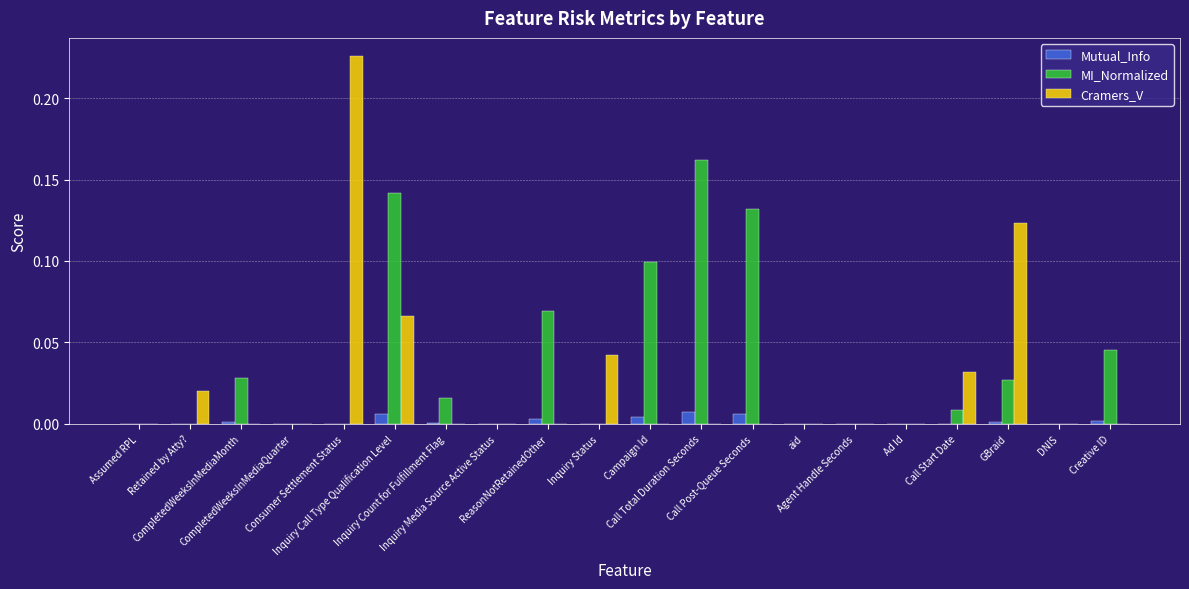

What is the label of the 7th bar from the right?

aid